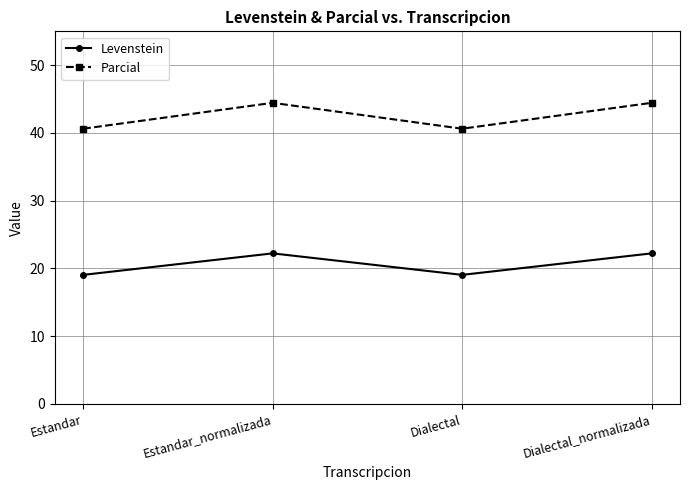

True or false: Levenstein and Parcial intersect in this chart.

False